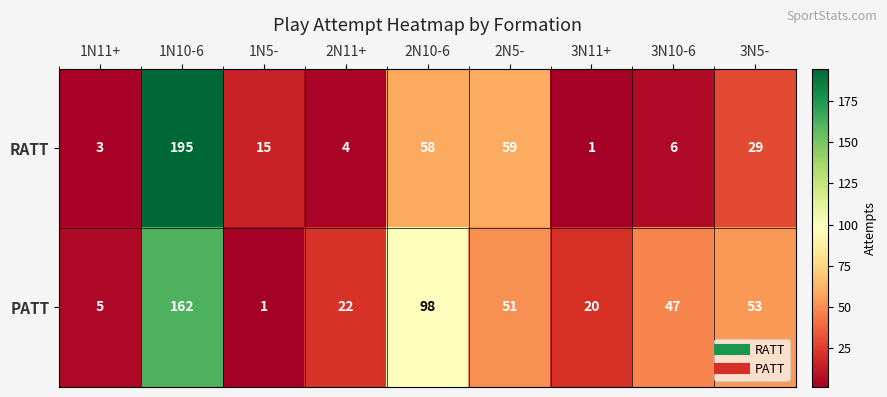

True or false: RATT has a value of 8 at 3N10-6.

False